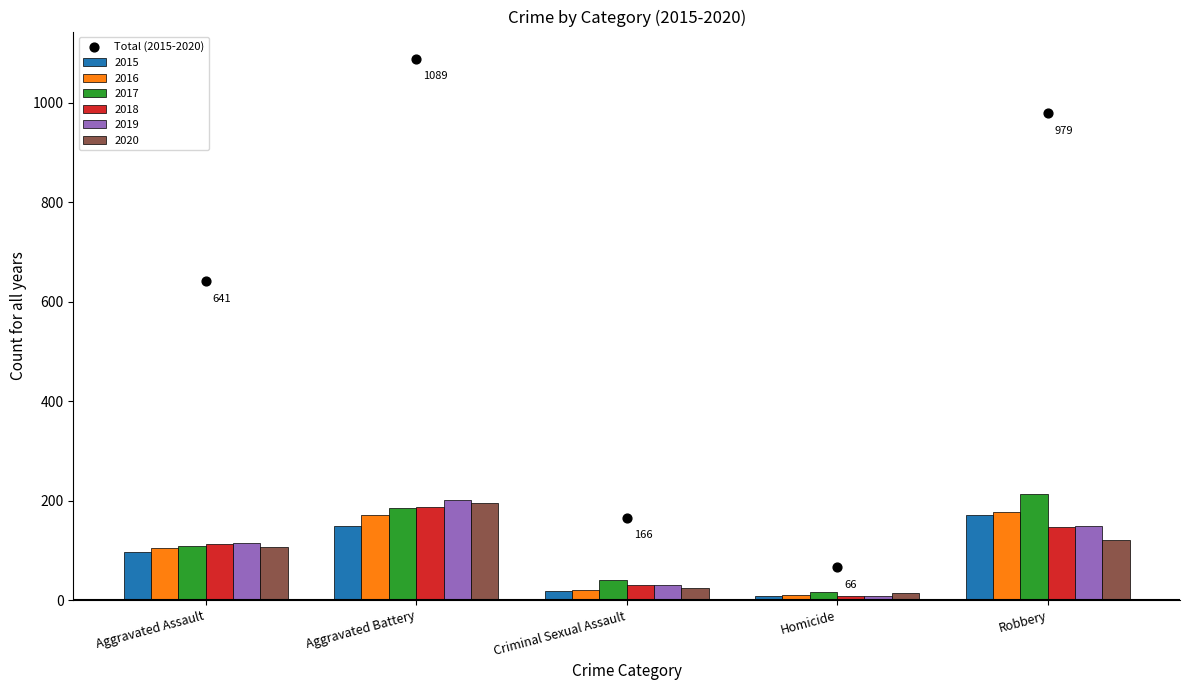

Which has a higher value, Aggravated Battery or Criminal Sexual Assault?

Aggravated Battery